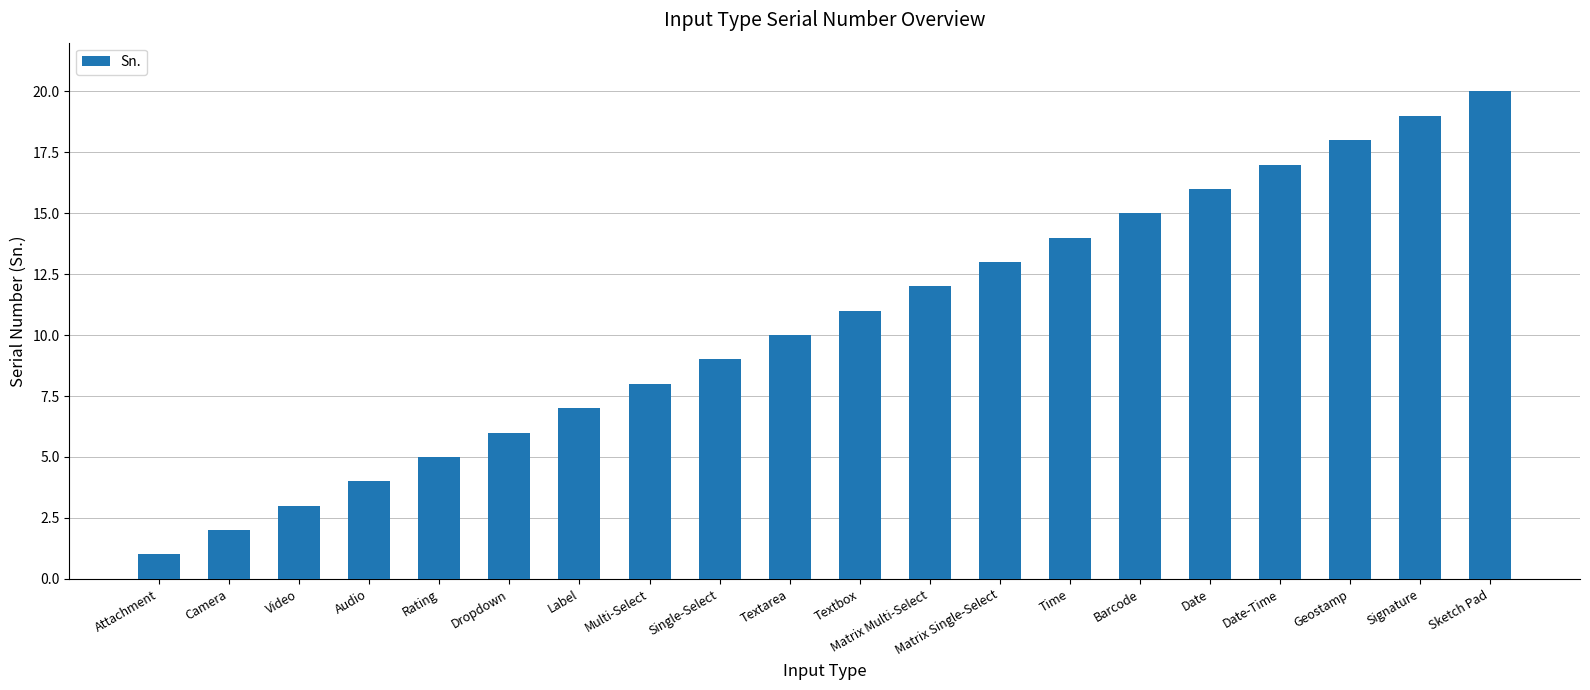

Reading left to right, list all the values displayed in this chart.

Attachment=1	Camera=2	Video=3	Audio=4	Rating=5	Dropdown=6	Label=7	Multi-Select=8	Single-Select=9	Textarea=10	Textbox=11	Matrix Multi-Select=12	Matrix Single-Select=13	Time=14	Barcode=15	Date=16	Date-Time=17	Geostamp=18	Signature=19	Sketch Pad=20